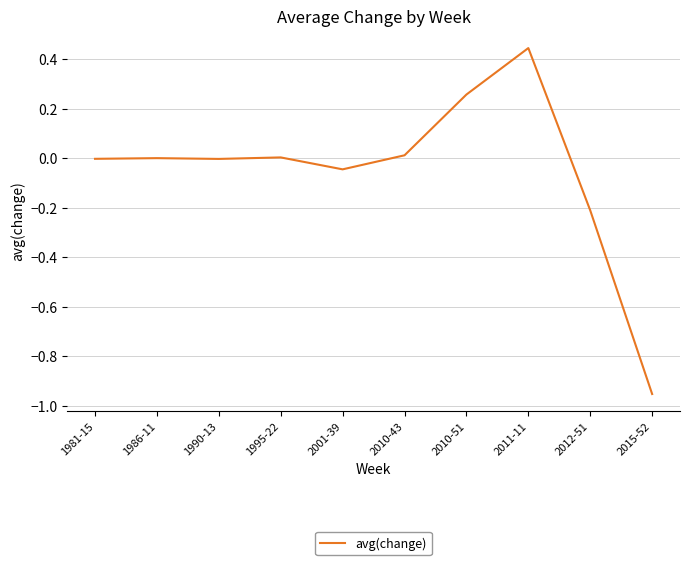

What position from the right is 2001-39?

6